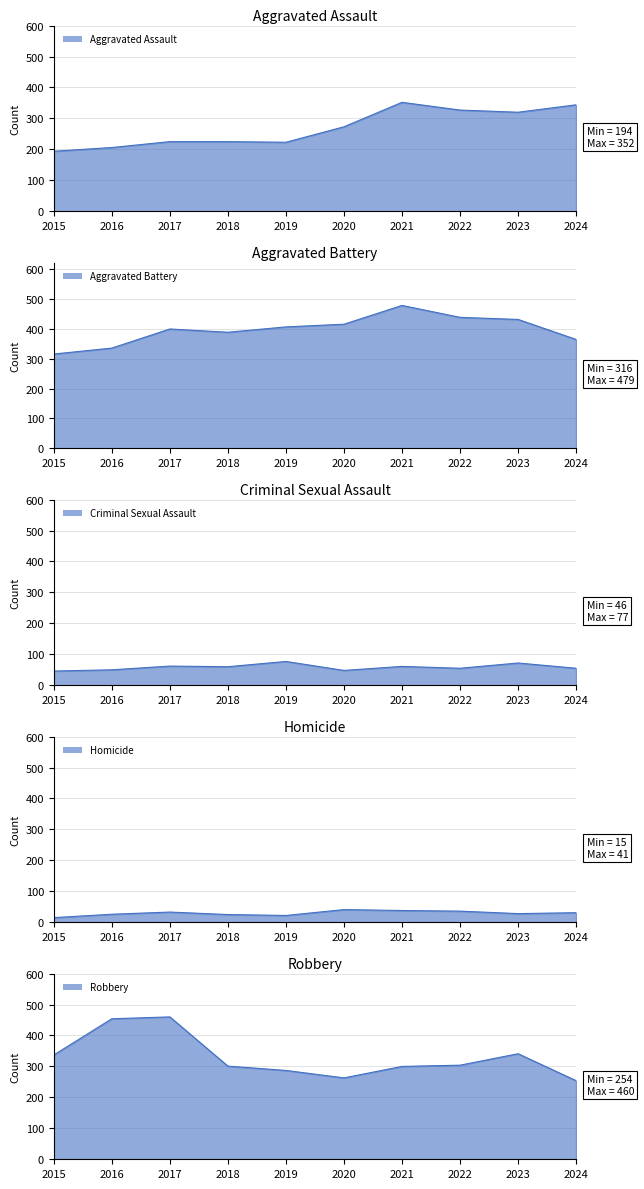

Where is Robbery nearest to the value 357?

2023